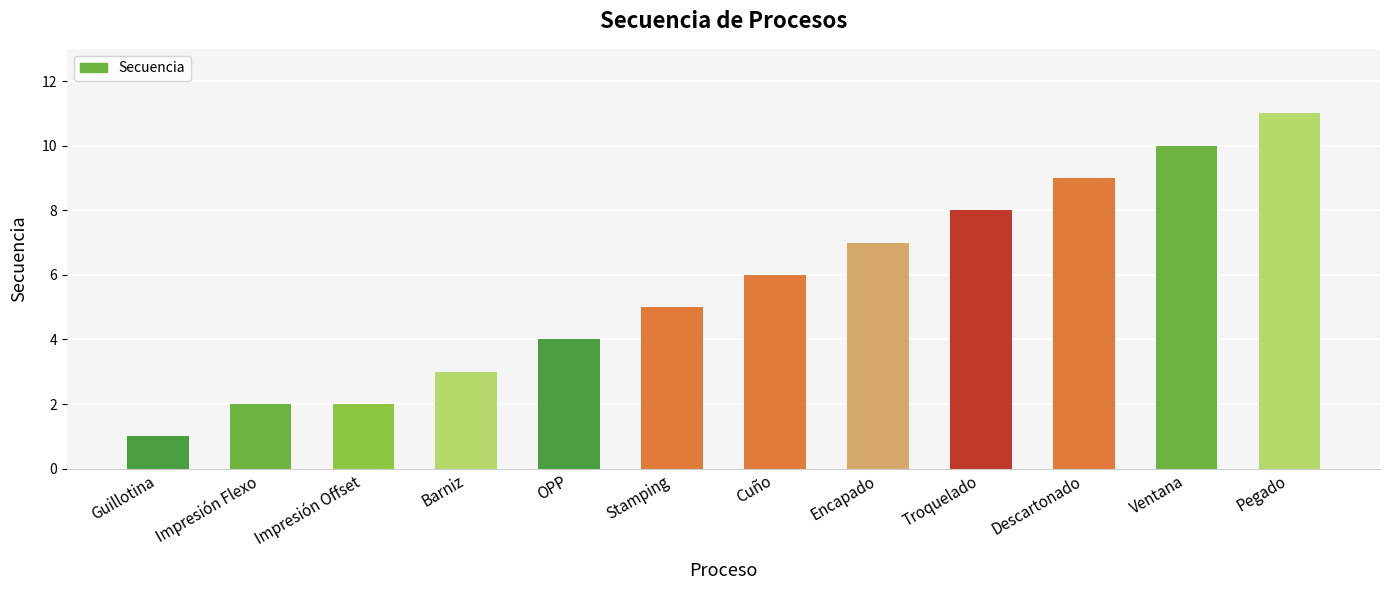

What is the label of the 12th bar from the left?

Pegado